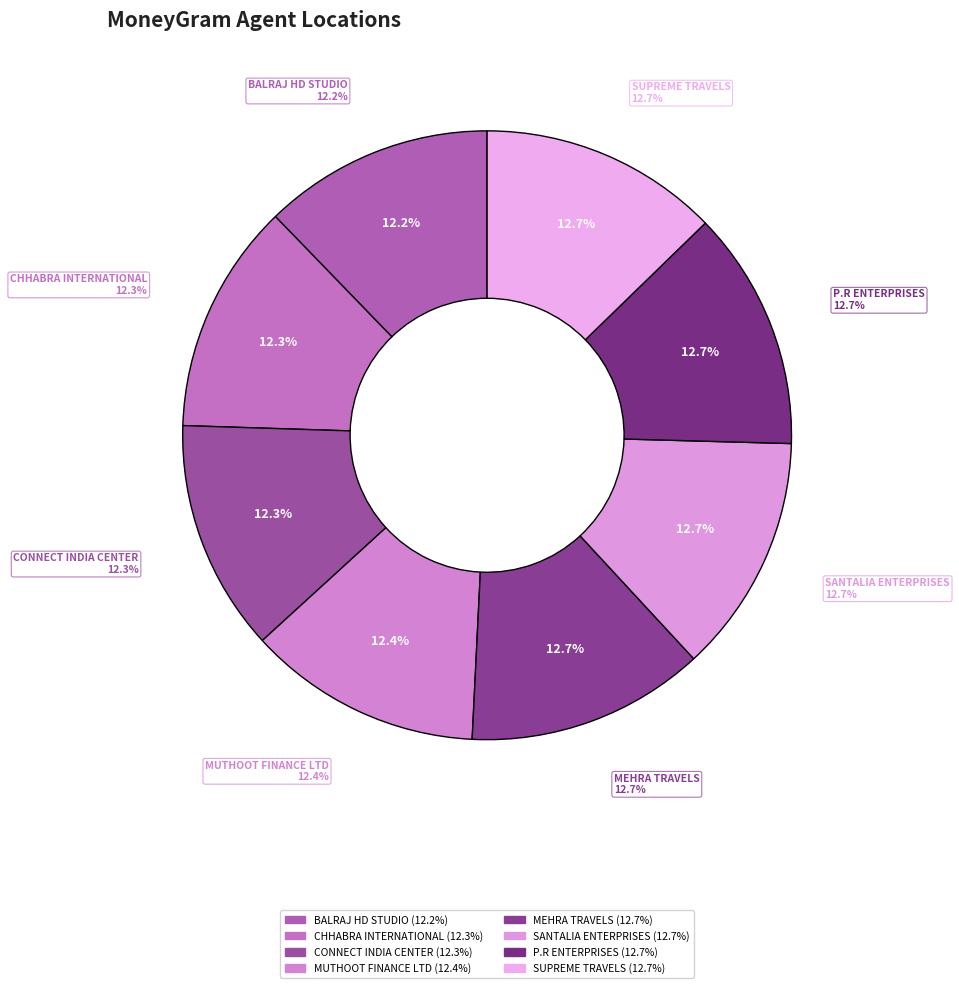

Is BALRAJ HD STUDIO the majority of the pie?

No